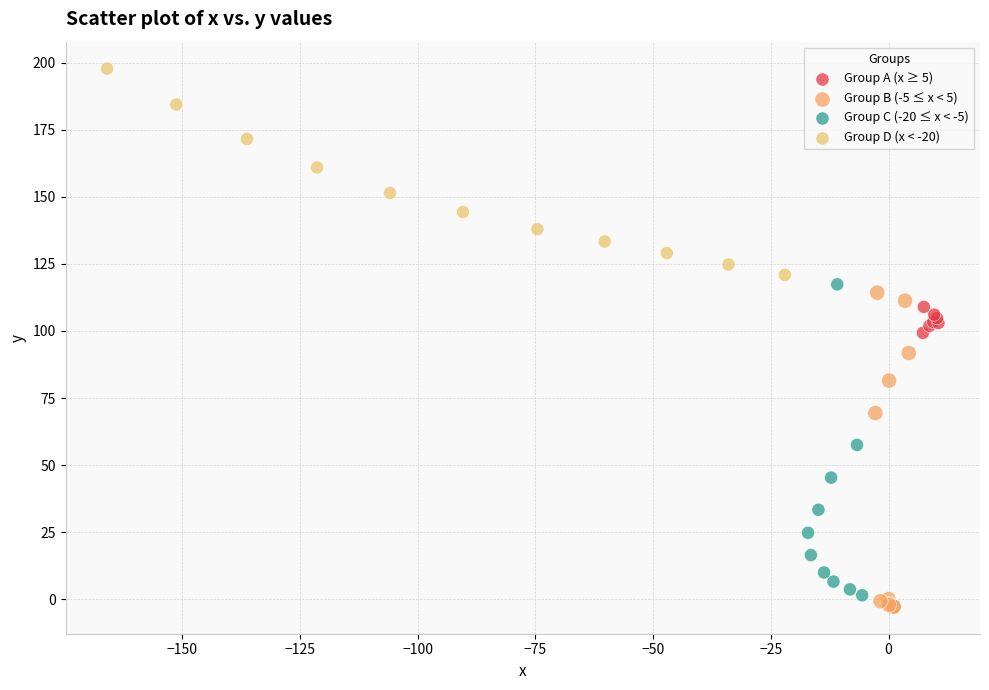

Which series reaches the minimum Y coordinate?

Group B (-5 ≤ x < 5)